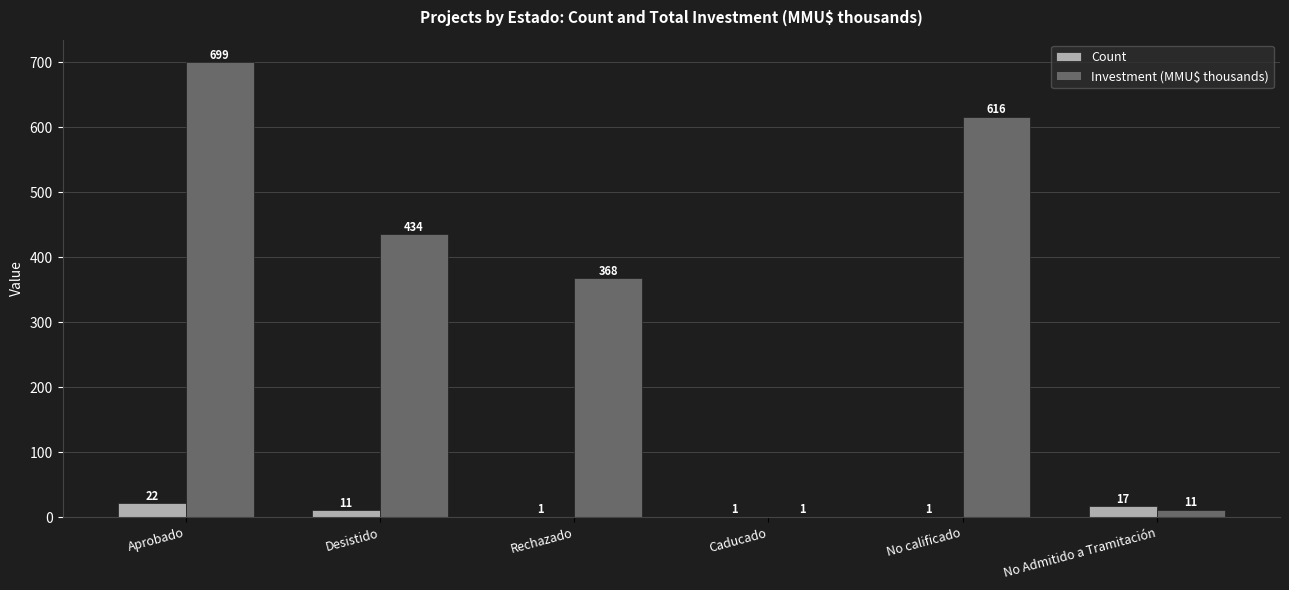

Between Desistido and Rechazado, which series saw the biggest shift?

Investment (MMU$ thousands)